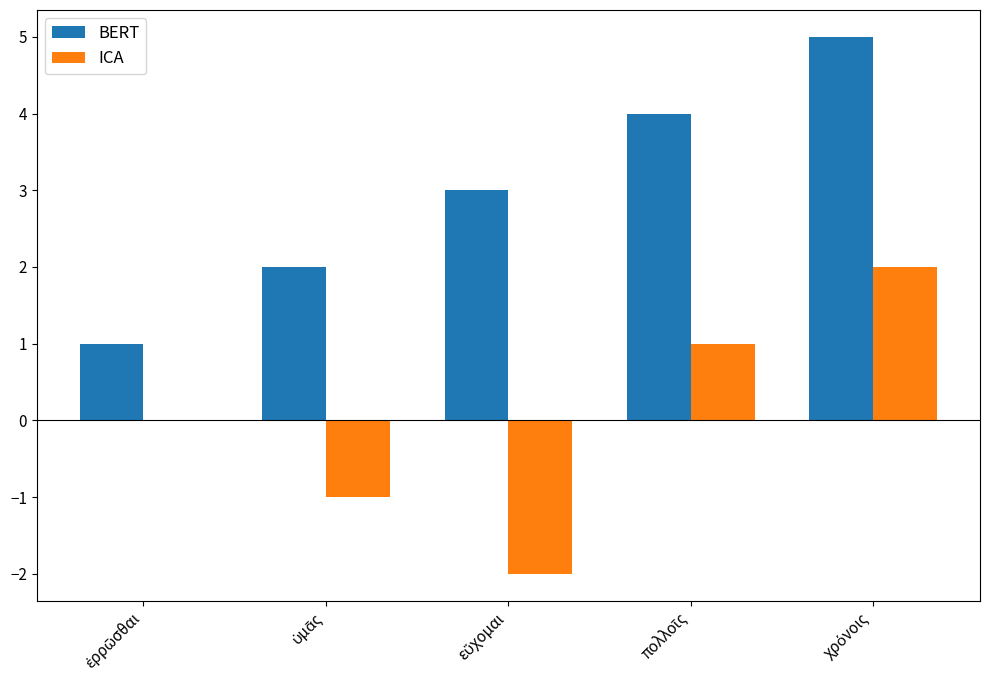

What is the maximum value for BERT?

5